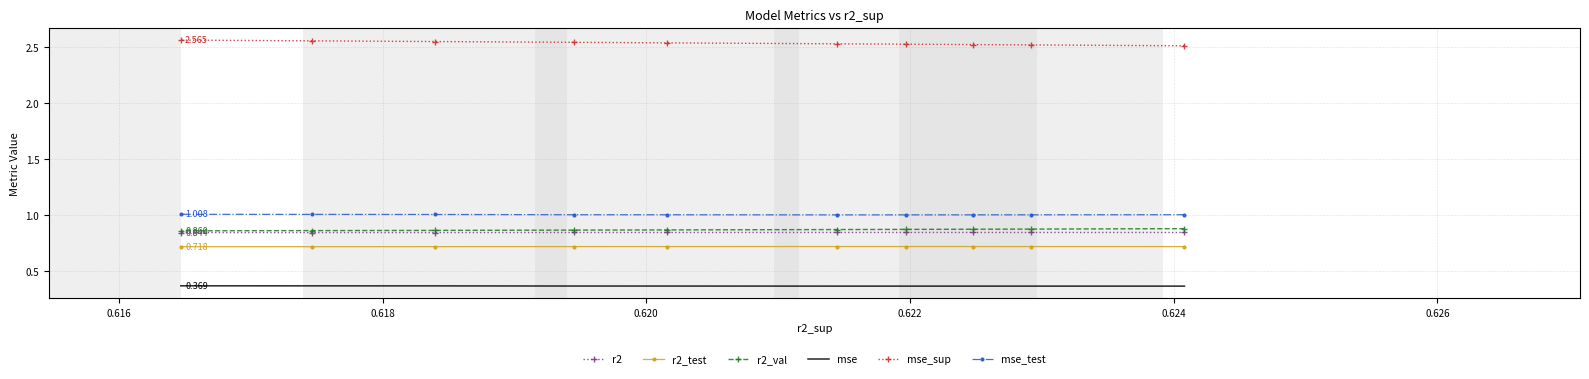

What is the average value of the mse_sup series?

2.5